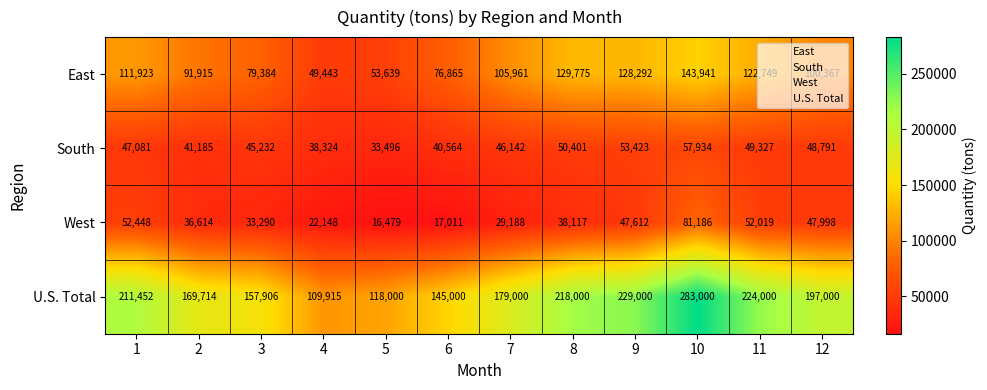

What is the difference between the maximum and minimum values in the U.S. Total series?

173085